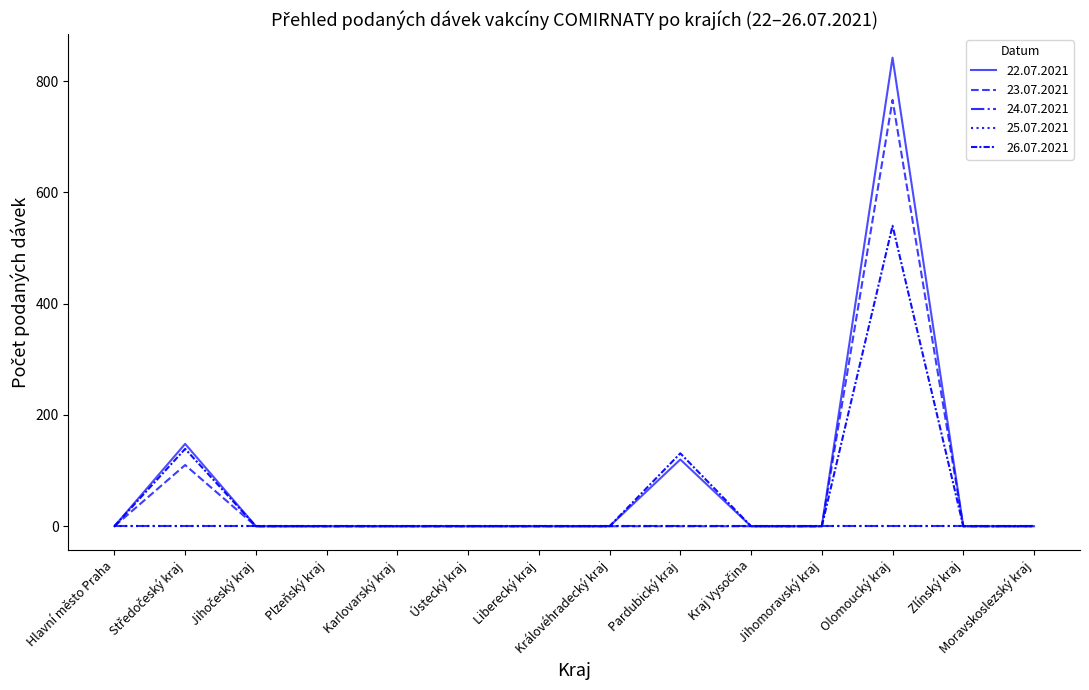

Which series has the widest spread of values?

22.07.2021